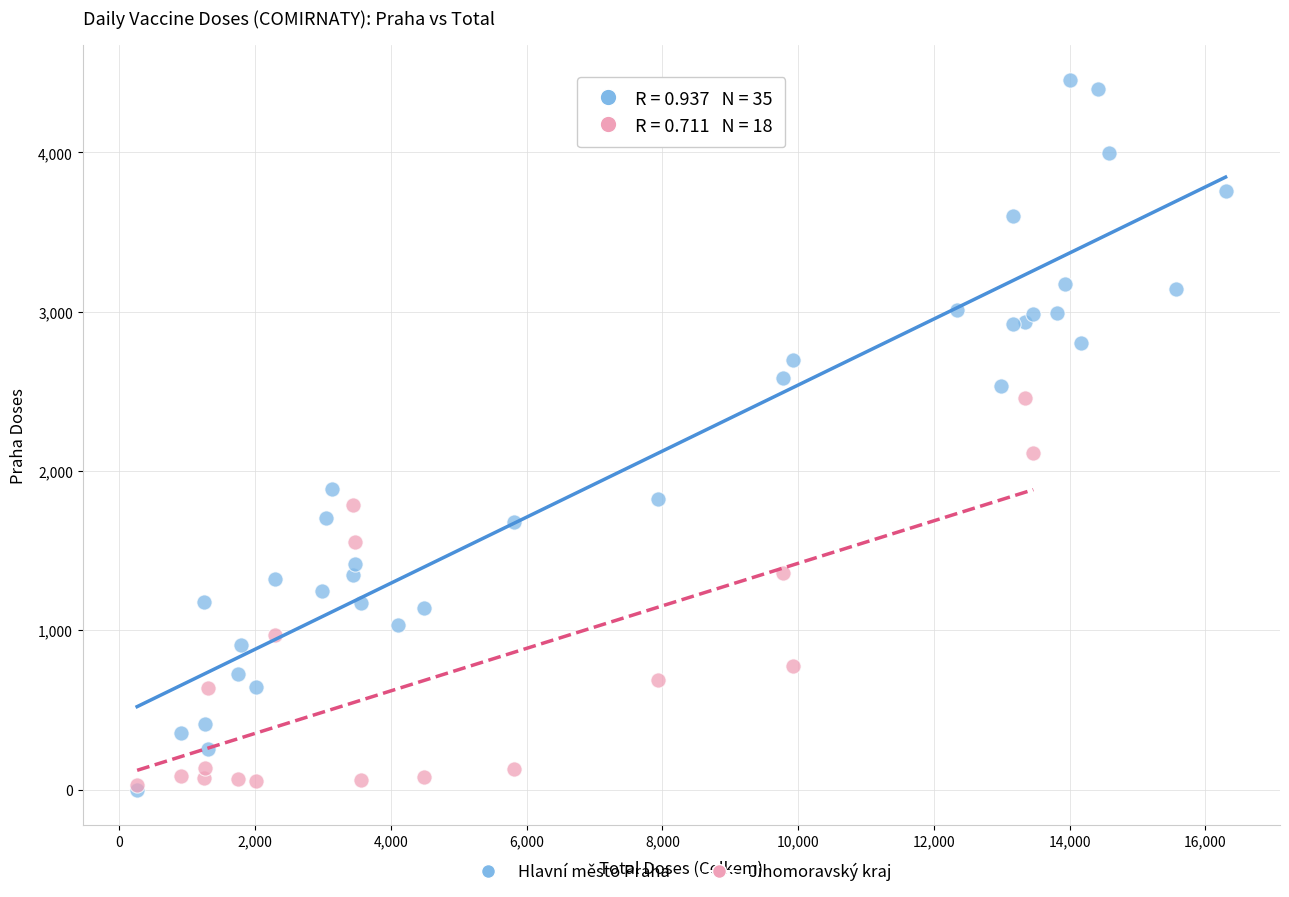

Which series has the widest spread of Y values?

Hlavní město Praha